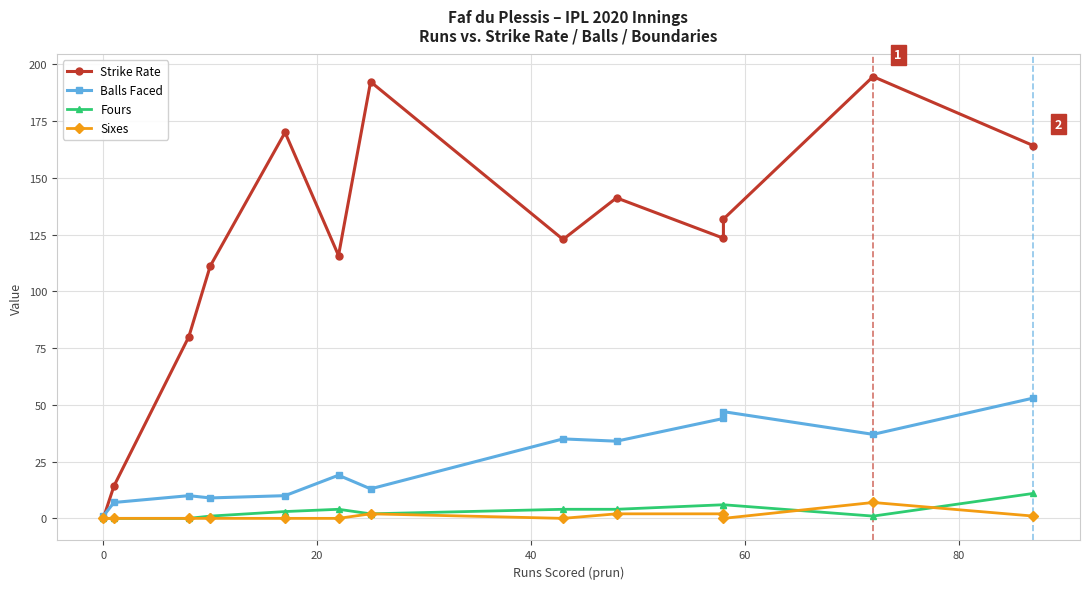

Rank the series by their maximum value, from highest to lowest.

Strike Rate, Balls Faced, Fours, Sixes